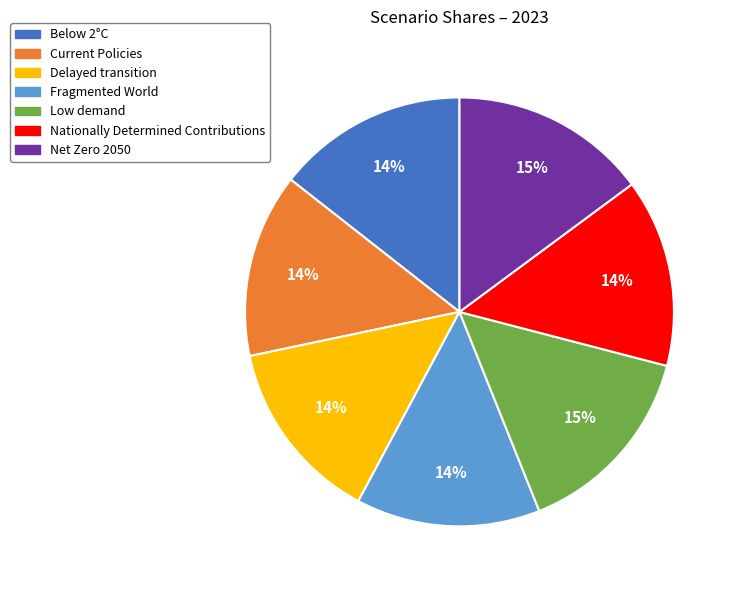

Which has a higher value, Net Zero 2050 or Delayed transition?

Net Zero 2050